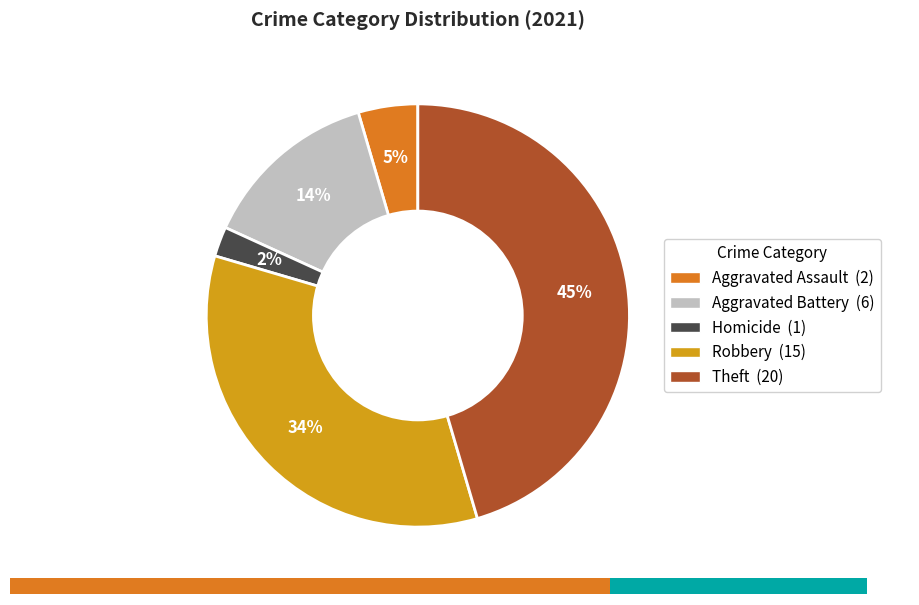

Is the sum of Homicide and Aggravated Battery greater than half?

No